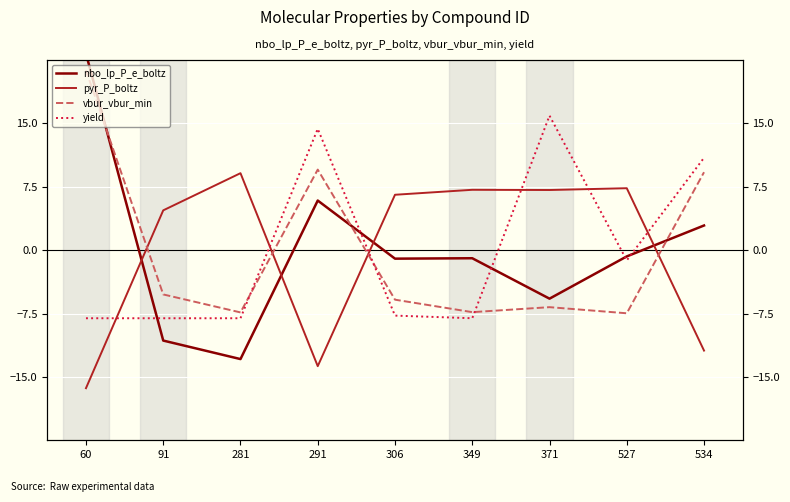

What value does the vbur_vbur_min series have at 527?

-7.5